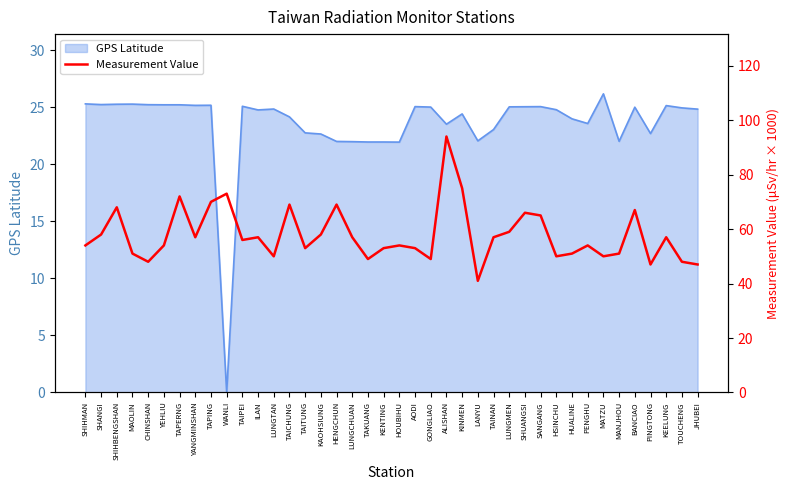

True or false: there are more than 2 points higher than both neighbors.

True